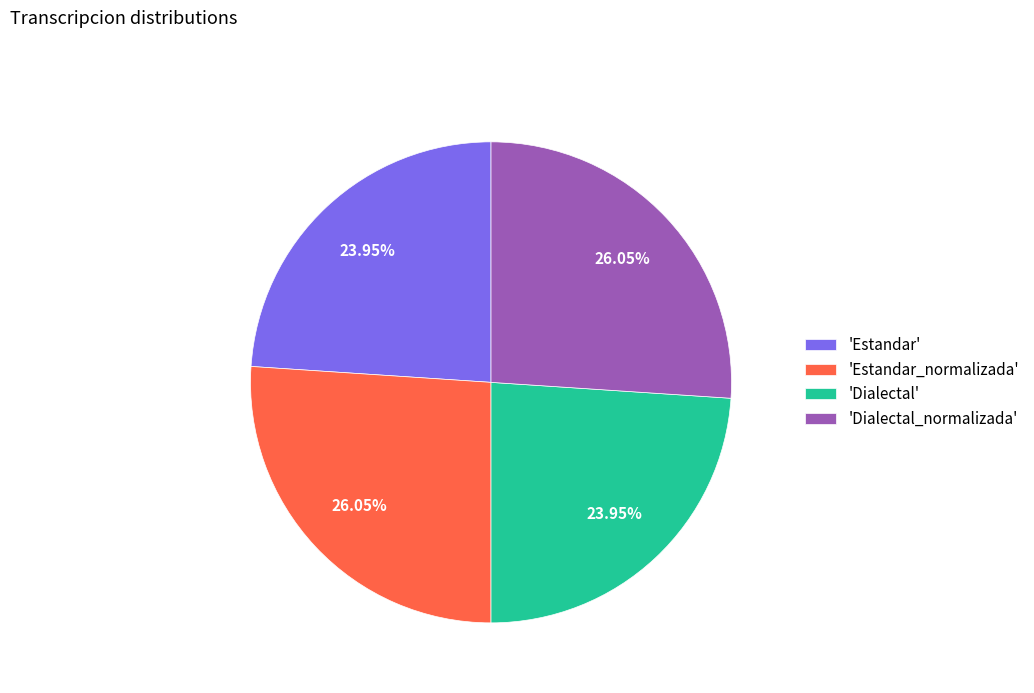

Is there any slice that represents more than half of the pie?

No